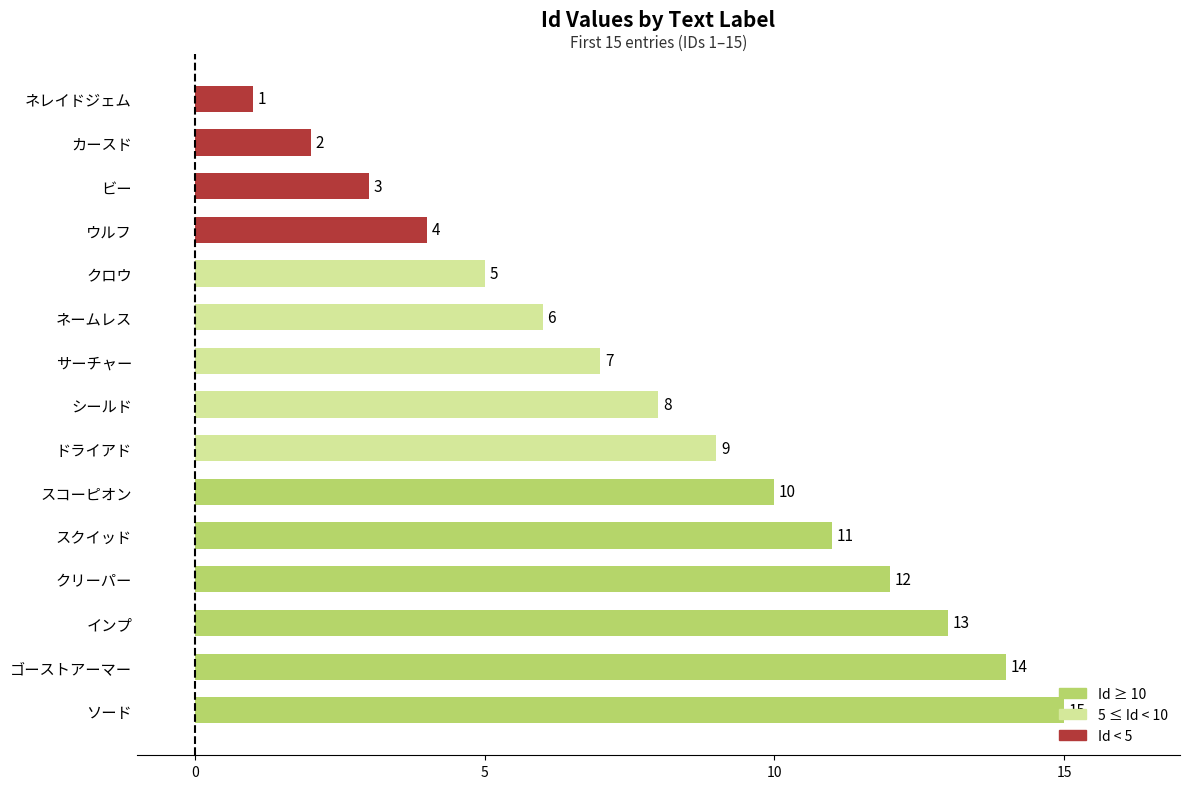

Which category has the lowest value across all series?

ネレイドジェム